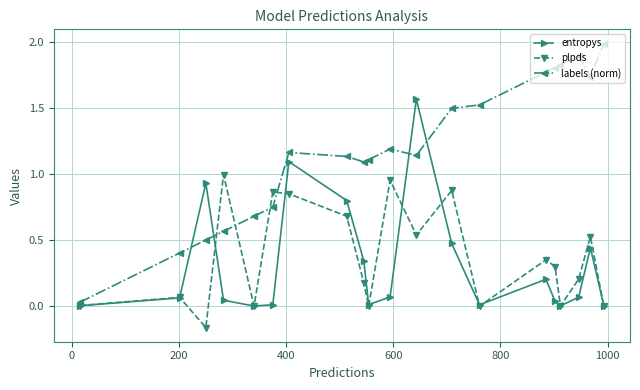

Rank the series by their maximum value, from highest to lowest.

labels (norm), entropys, plpds